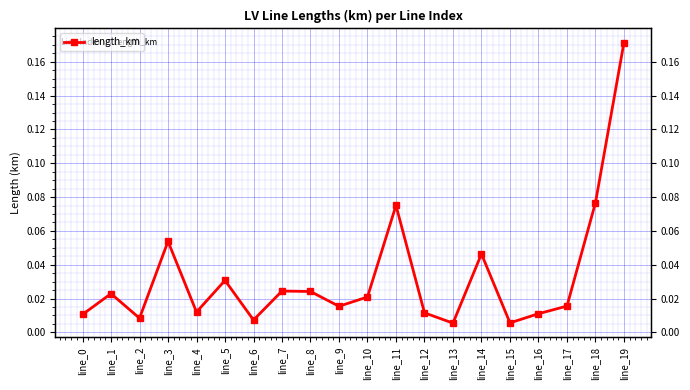

Rank the categories by value from highest to lowest.

line_19, line_18, line_11, line_3, line_14, line_5, line_7, line_8, line_1, line_10, line_17, line_9, line_4, line_12, line_16, line_0, line_2, line_6, line_15, line_13